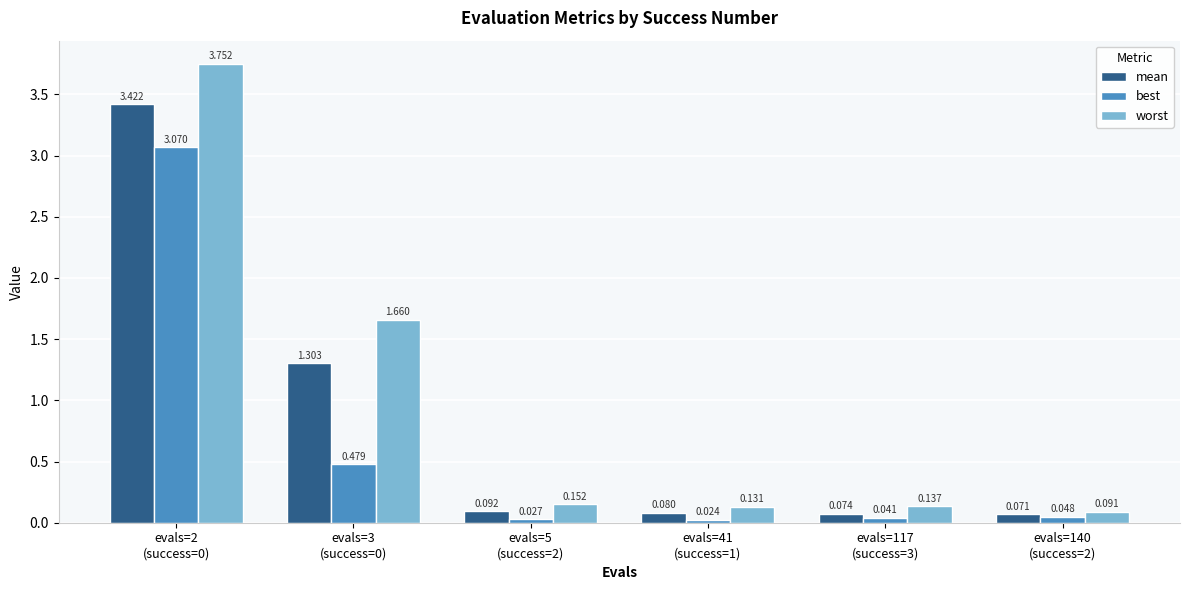

Which series has the largest total across all categories?

worst